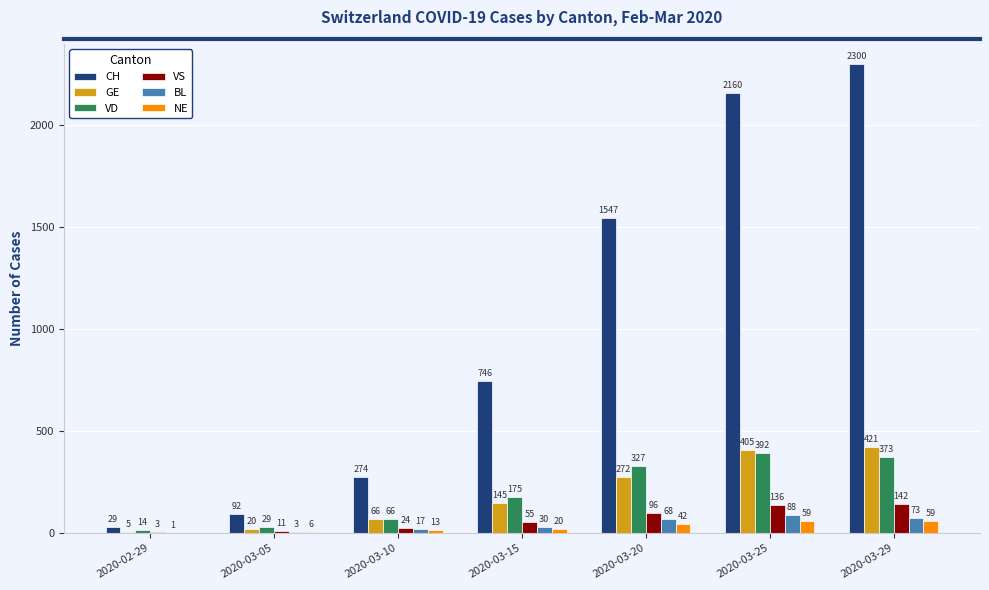

Is it true that CH equals 248 at 2020-03-15?

False